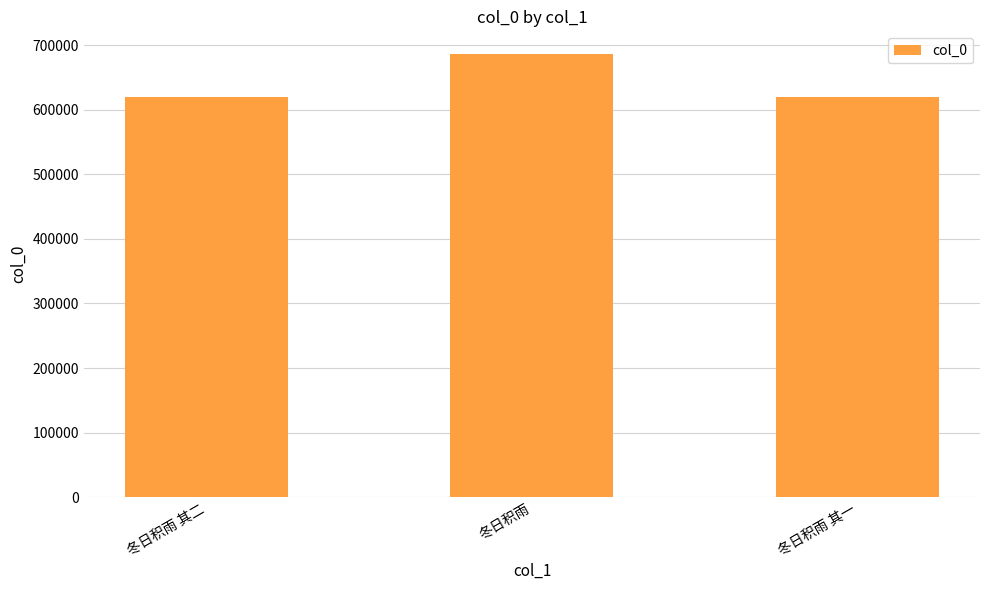

Which has a higher value, 冬日积雨 其一 or 冬日积雨?

冬日积雨